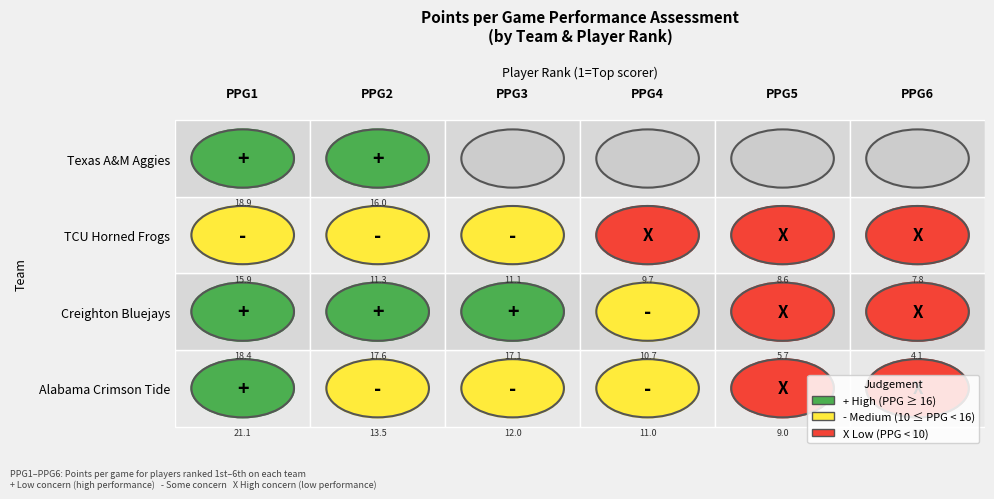

At which category is the sum across all series the highest?

Player 1